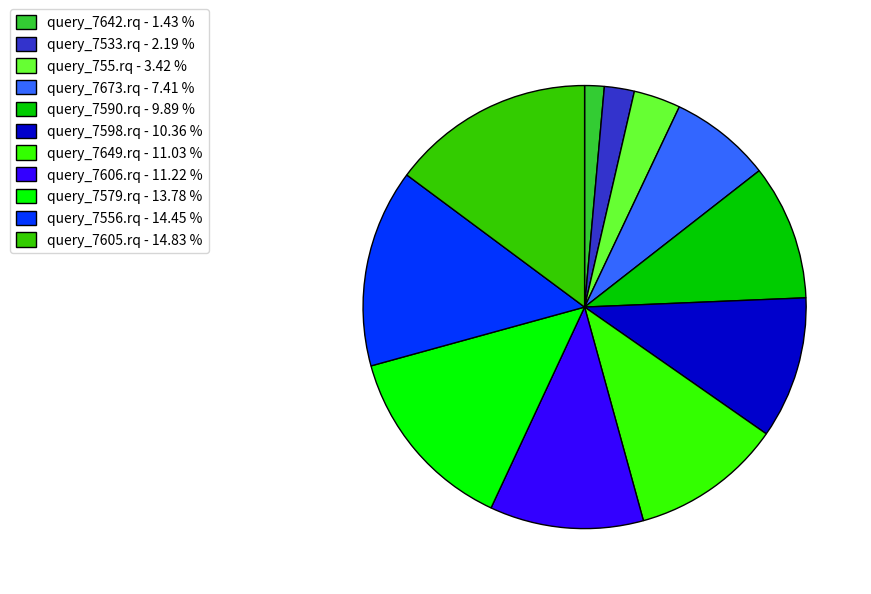

Combined, do query_7673.rq - 7.41 % and query_7649.rq - 11.03 % account for over 50%?

No